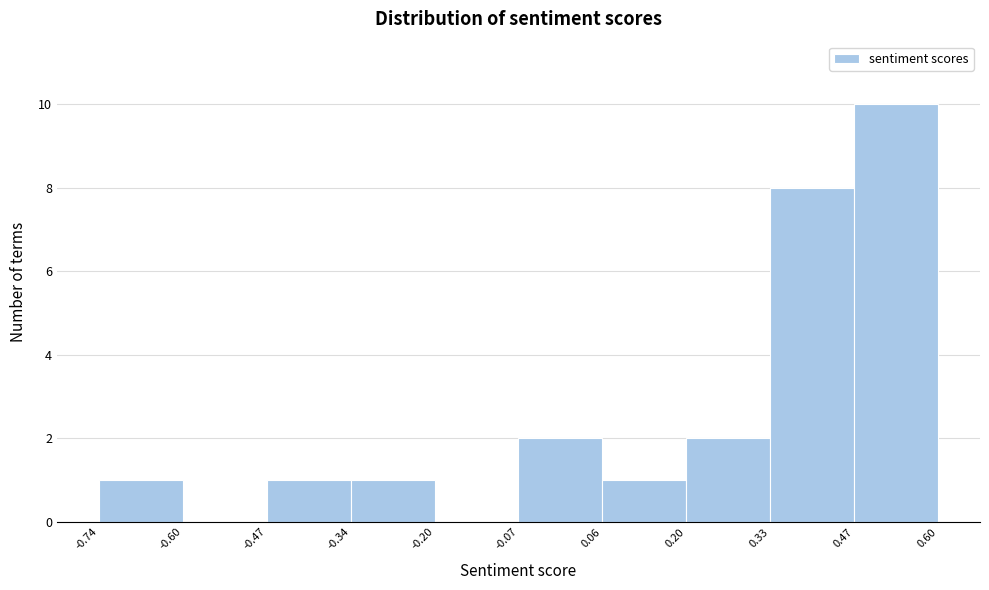

What is the height of the bar covering 0.06 to 0.20 on the x-axis? The values are not printed on the chart, so give them approximately, as read against the axis.

1